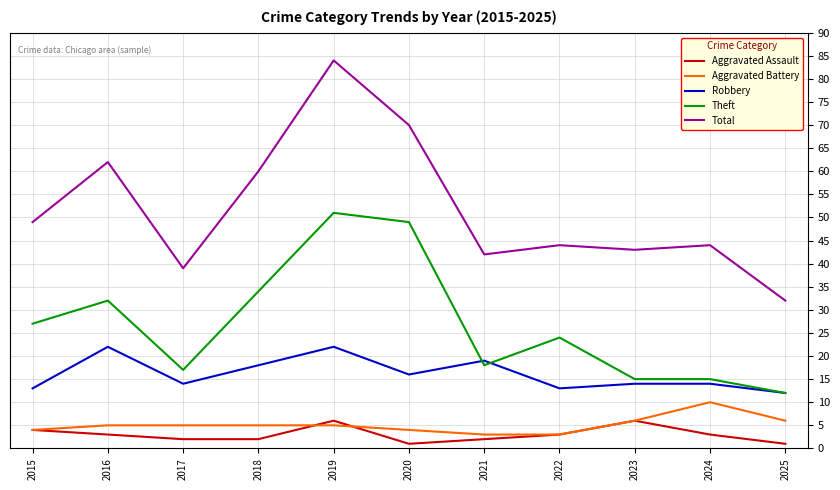

Which series has the widest spread of values?

Total